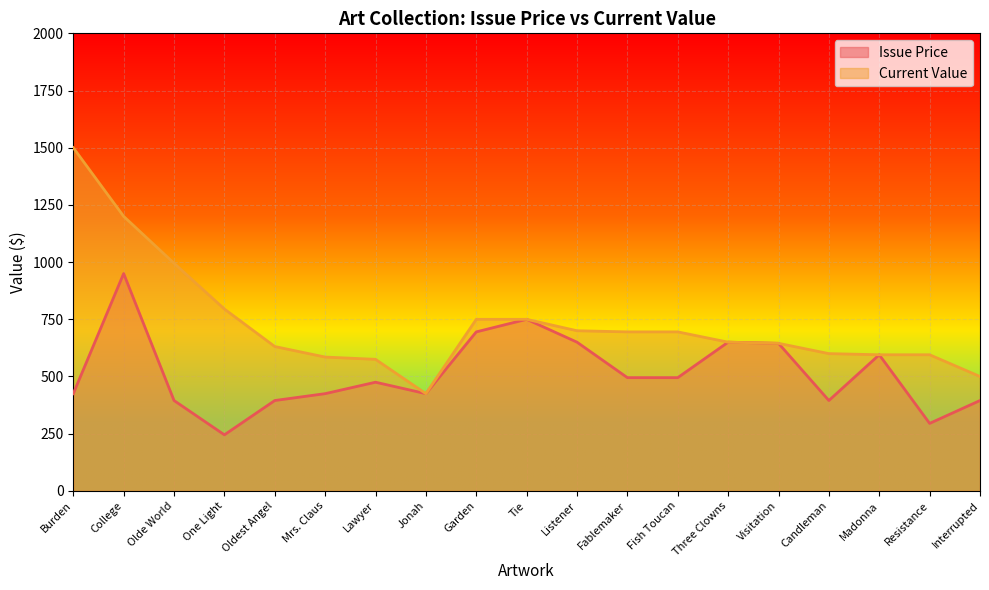

What is the greatest value displayed?

1500